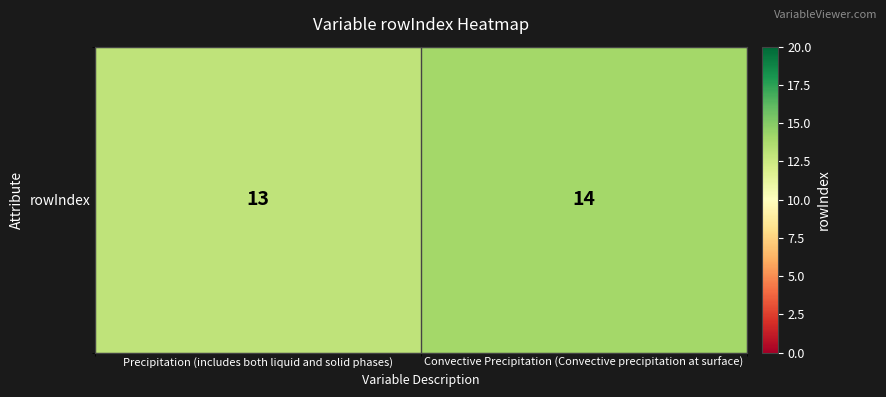

Reading left to right, extract all data points from this chart.

13	14